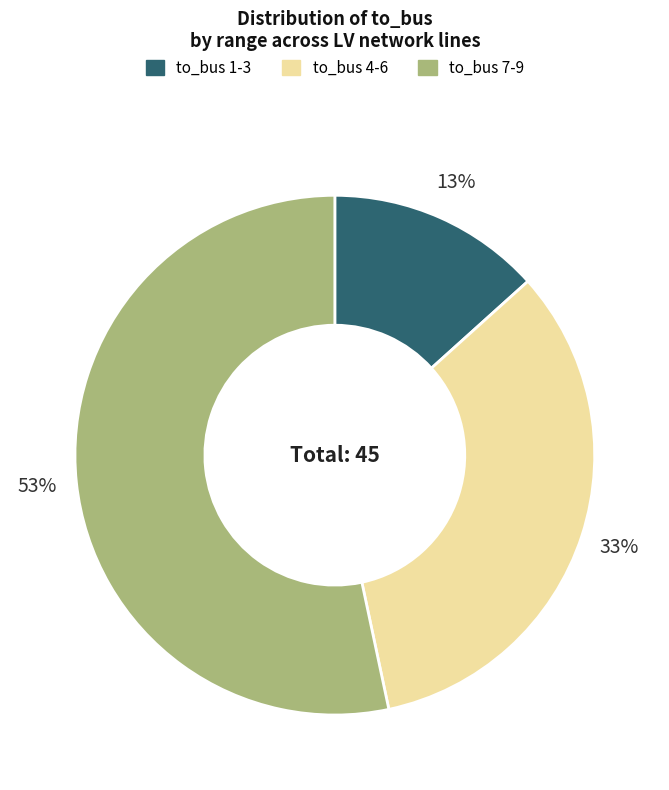

Is there a majority slice in this chart?

Yes